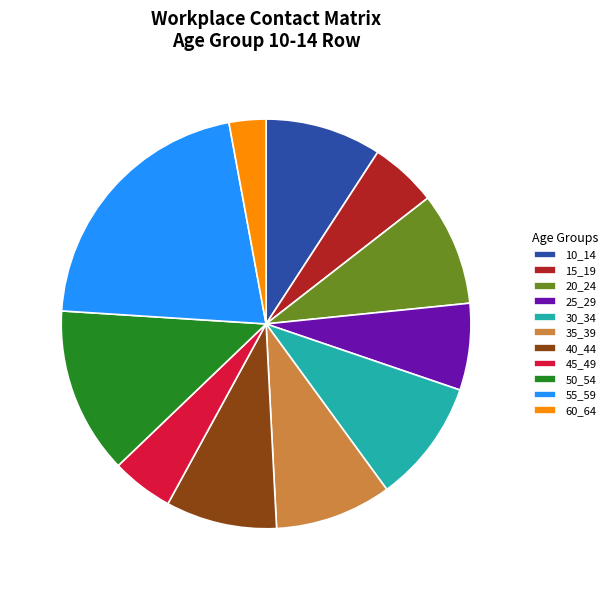

Which category has the biggest portion of the pie?

55_59